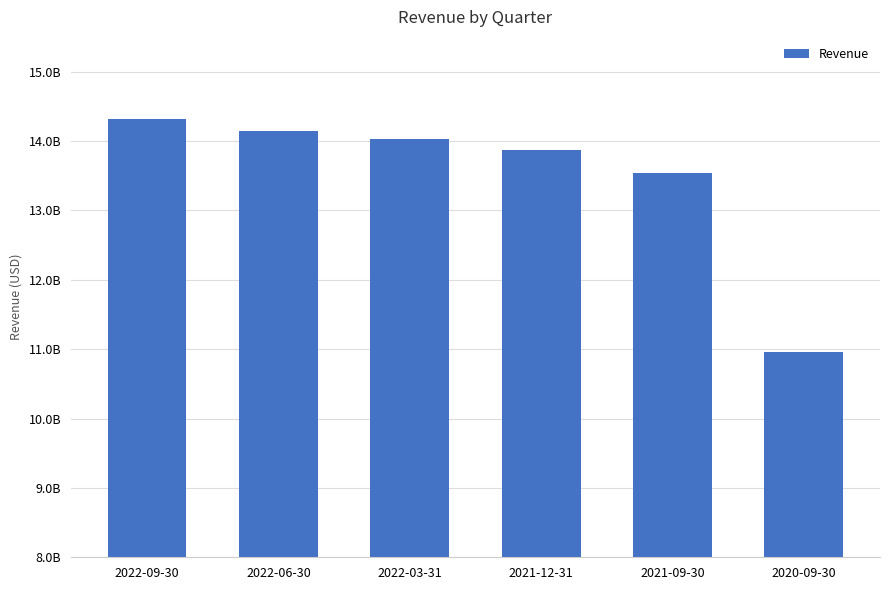

What position from the left is 2021-12-31?

4